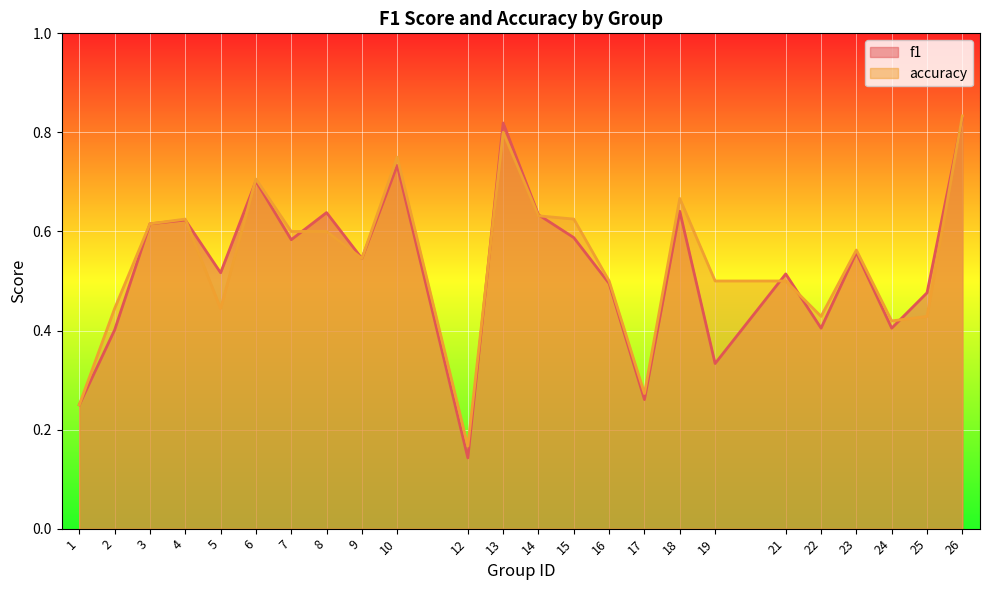

At which category does accuracy reach its first local valley?

5